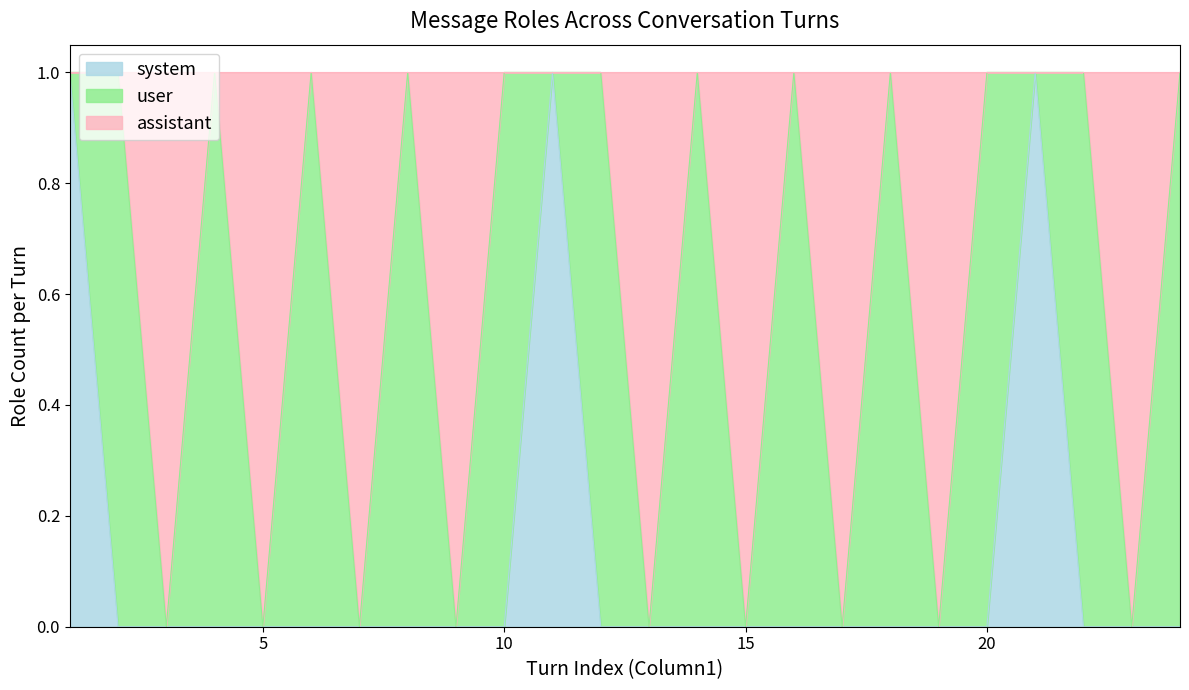

True or false: system and assistant cross at least once.

False